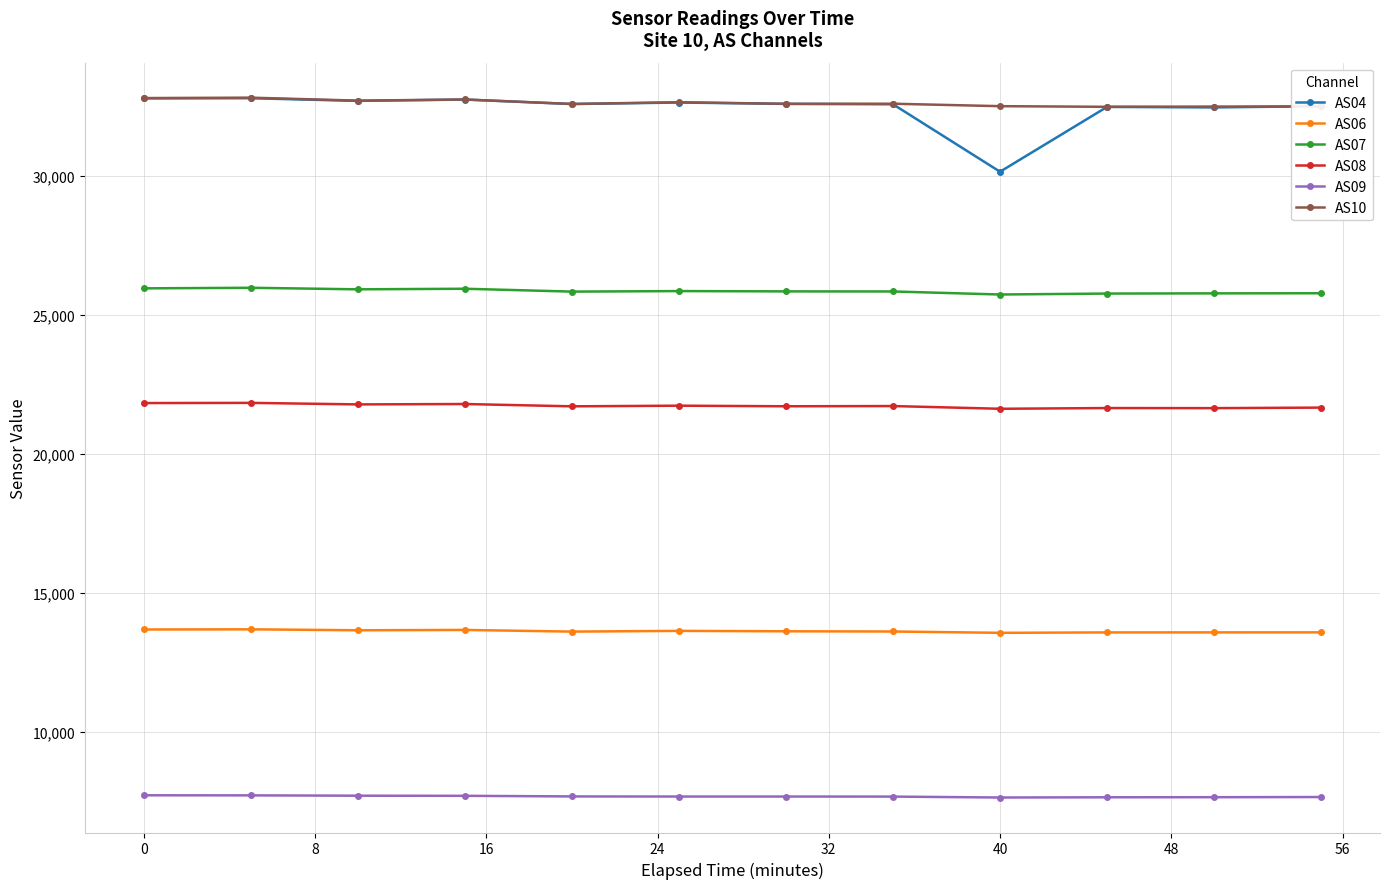

Does the chart have visible grid lines?

Yes